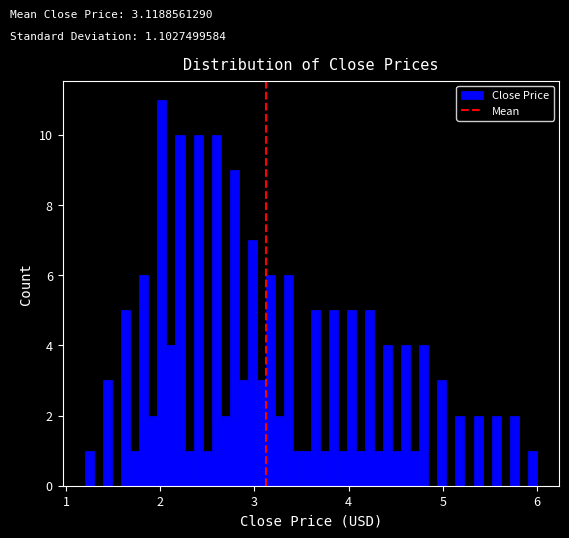

Read against the x-axis, roughly where is the centre of the tallest bar?

2.0